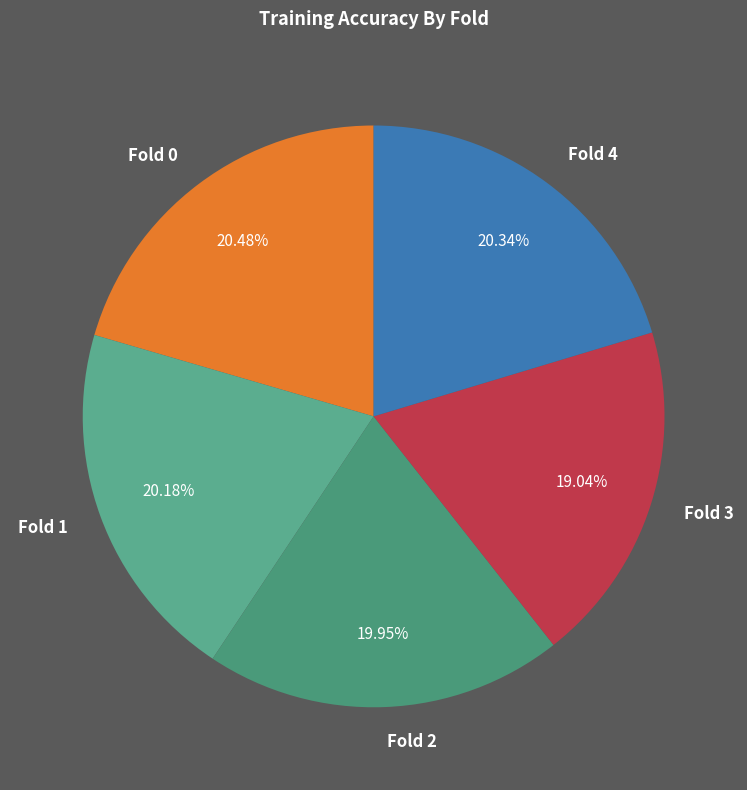

How many segments does this pie chart have?

5